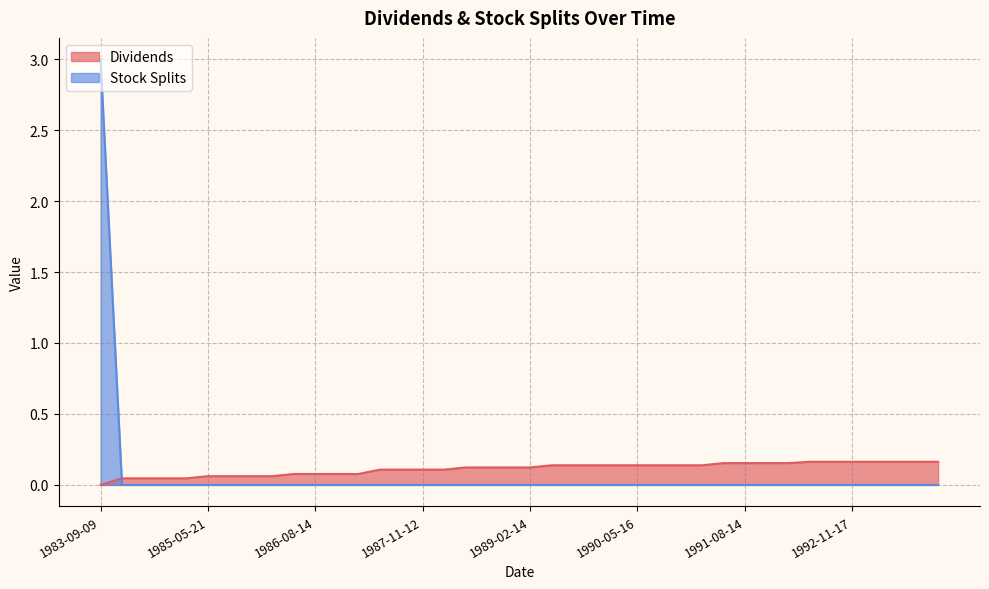

Reading right to left, extract all data points from this chart.

Dividends: 1993-11-16=0.2	1993-08-17=0.2	1993-05-17=0.2	1993-02-08=0.2	1992-11-17=0.2	1992-08-18=0.2	1992-05-12=0.2	1992-02-10=0.2	1991-11-12=0.2	1991-08-14=0.2	1991-05-15=0.2	1991-02-12=0.1	1990-11-13=0.1	1990-08-14=0.1	1990-05-16=0.1	1990-02-13=0.1	1989-11-14=0.1	1989-08-15=0.1	1989-05-17=0.1	1989-02-14=0.1	1988-11-15=0.1	1988-08-11=0.1	1988-05-18=0.1	1988-02-10=0.1	1987-11-12=0.1	1987-08-13=0.1	1987-05-19=0.1	1987-02-11=0.1	1986-11-13=0.1	1986-08-14=0.1	1986-05-20=0.1	1986-02-10=0.1	1985-11-13=0.1	1985-08-14=0.1	1985-05-21=0.1	1985-02-08=0.0	1984-11-13=0.0	1984-08-14=0.0	1984-05-22=0.0	1983-09-09=0.0
Stock Splits: 1993-11-16=0.0	1993-08-17=0.0	1993-05-17=0.0	1993-02-08=0.0	1992-11-17=0.0	1992-08-18=0.0	1992-05-12=0.0	1992-02-10=0.0	1991-11-12=0.0	1991-08-14=0.0	1991-05-15=0.0	1991-02-12=0.0	1990-11-13=0.0	1990-08-14=0.0	1990-05-16=0.0	1990-02-13=0.0	1989-11-14=0.0	1989-08-15=0.0	1989-05-17=0.0	1989-02-14=0.0	1988-11-15=0.0	1988-08-11=0.0	1988-05-18=0.0	1988-02-10=0.0	1987-11-12=0.0	1987-08-13=0.0	1987-05-19=0.0	1987-02-11=0.0	1986-11-13=0.0	1986-08-14=0.0	1986-05-20=0.0	1986-02-10=0.0	1985-11-13=0.0	1985-08-14=0.0	1985-05-21=0.0	1985-02-08=0.0	1984-11-13=0.0	1984-08-14=0.0	1984-05-22=0.0	1983-09-09=3.0